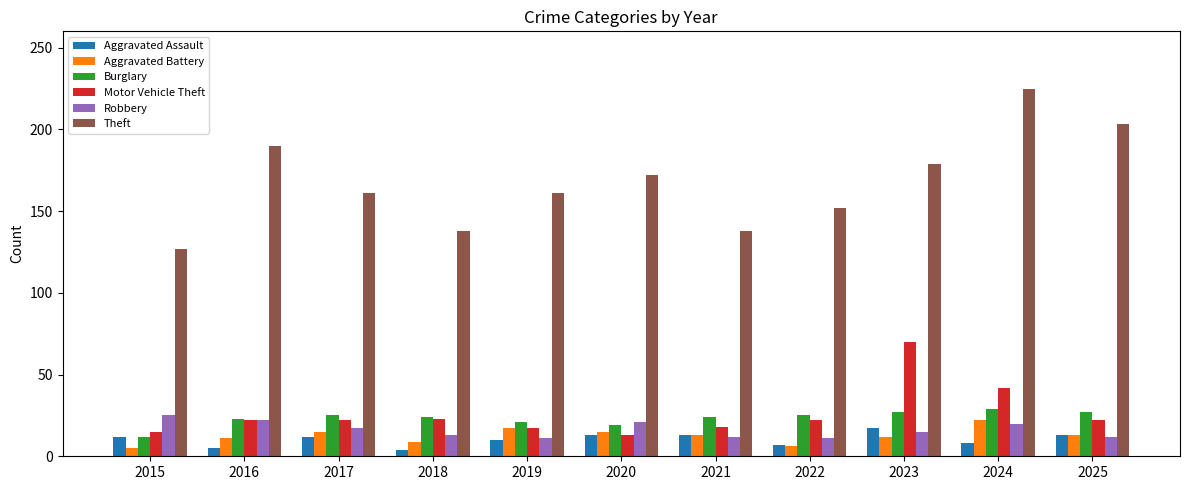

What is the sum of the Aggravated Assault values at 2018 and 2020?

17